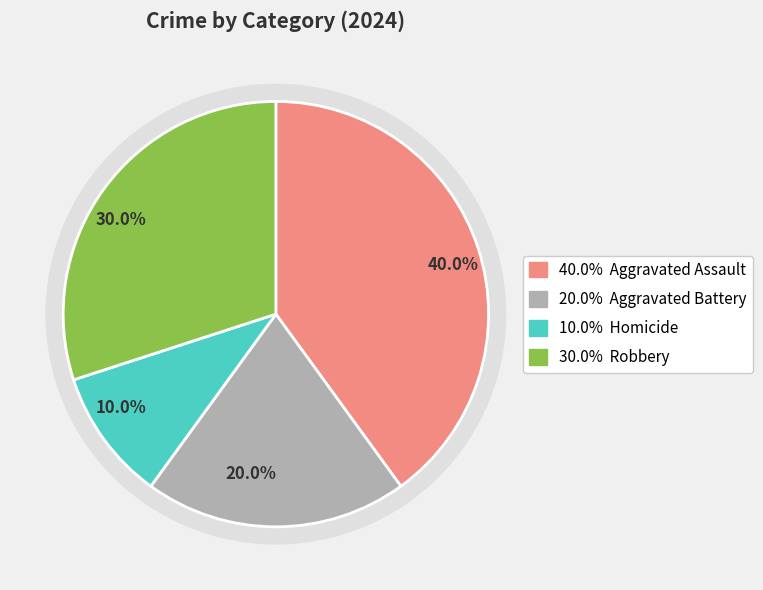

To the nearest percent, what portion does Aggravated Battery represent?

20%